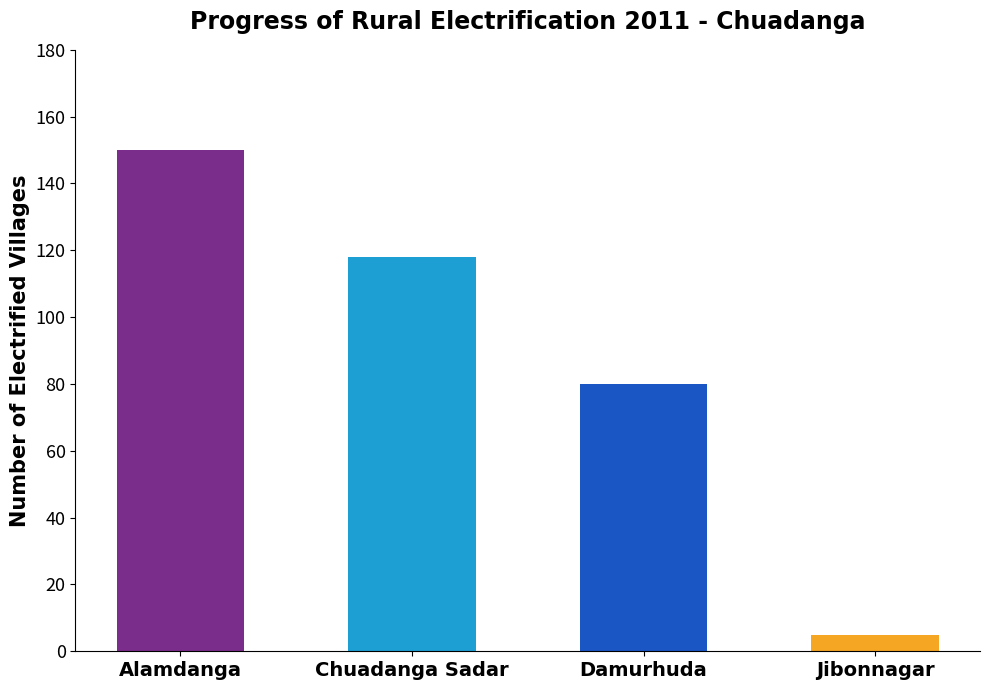

Rank the categories by value from lowest to highest.

Jibonnagar, Damurhuda, Chuadanga Sadar, Alamdanga